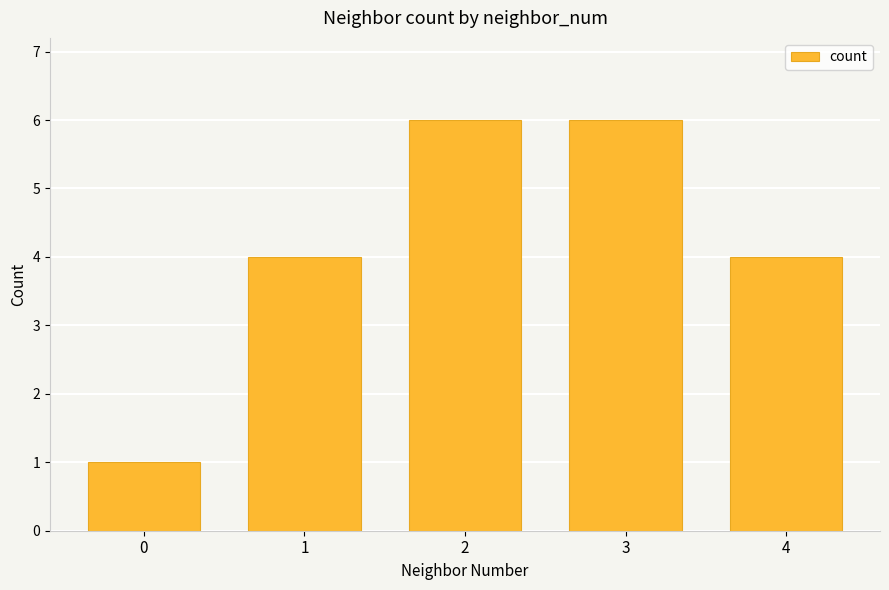

Reading left to right, extract all data points from this chart.

0=1	1=4	2=6	3=6	4=4